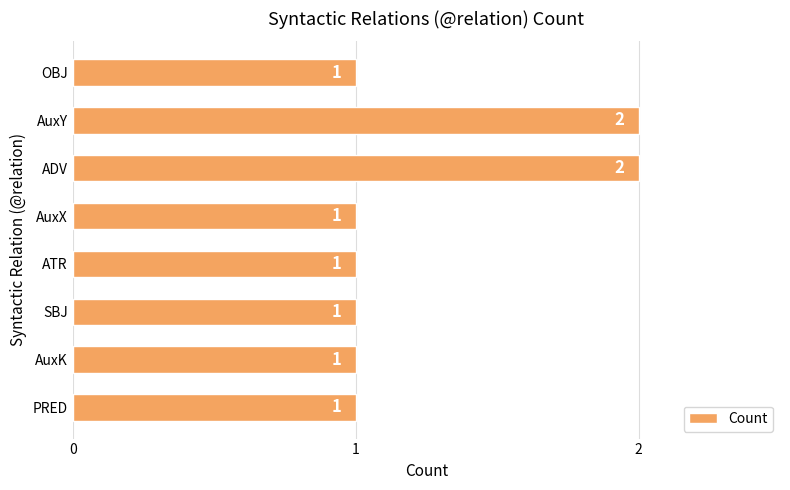

What is the ratio of the value at AuxY to the value at ATR?

2.0